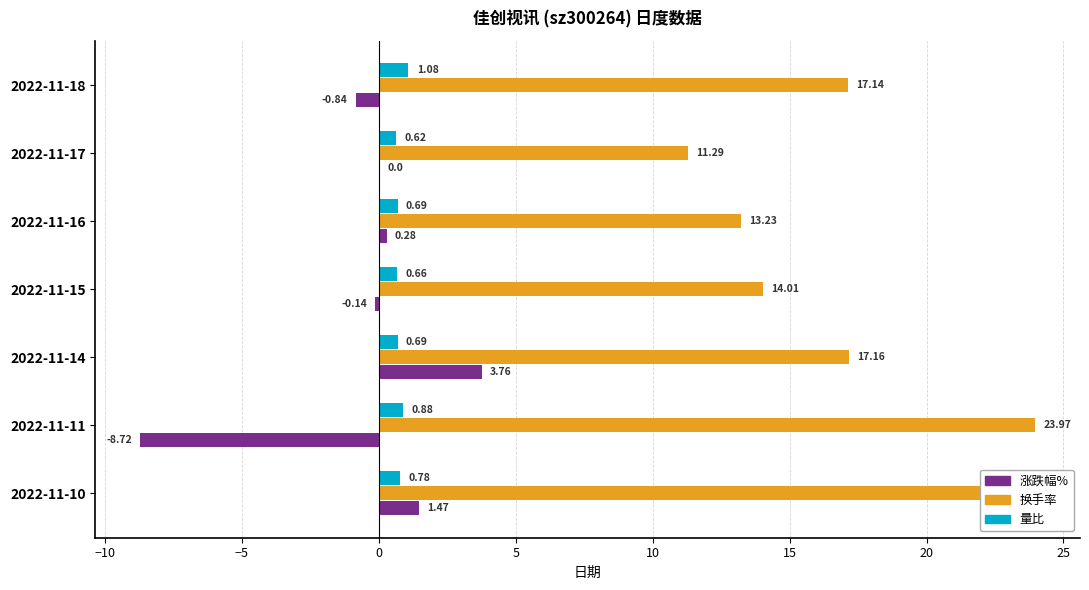

Which series has the largest total across all categories?

换手率